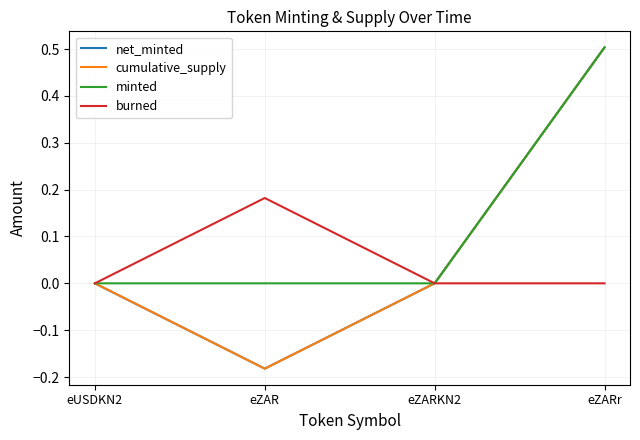

Reading left to right, transcribe all the data shown in this chart.

net_minted: eUSDKN2=0.0	eZAR=-0.2	eZARKN2=0.0	eZARr=0.5
cumulative_supply: eUSDKN2=0.0	eZAR=-0.2	eZARKN2=0.0	eZARr=0.5
minted: eUSDKN2=0.0	eZAR=0.0	eZARKN2=0.0	eZARr=0.5
burned: eUSDKN2=0.0	eZAR=0.2	eZARKN2=0.0	eZARr=0.0